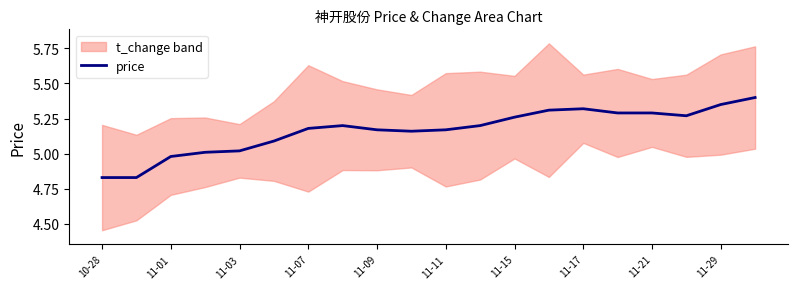

Reading left to right, extract all data points from this chart.

4.8	4.8	5.0	5.0	5.0	5.1	5.2	5.2	5.2	5.2	5.2	5.2	5.3	5.3	5.3	5.3	5.3	5.3	5.3	5.4